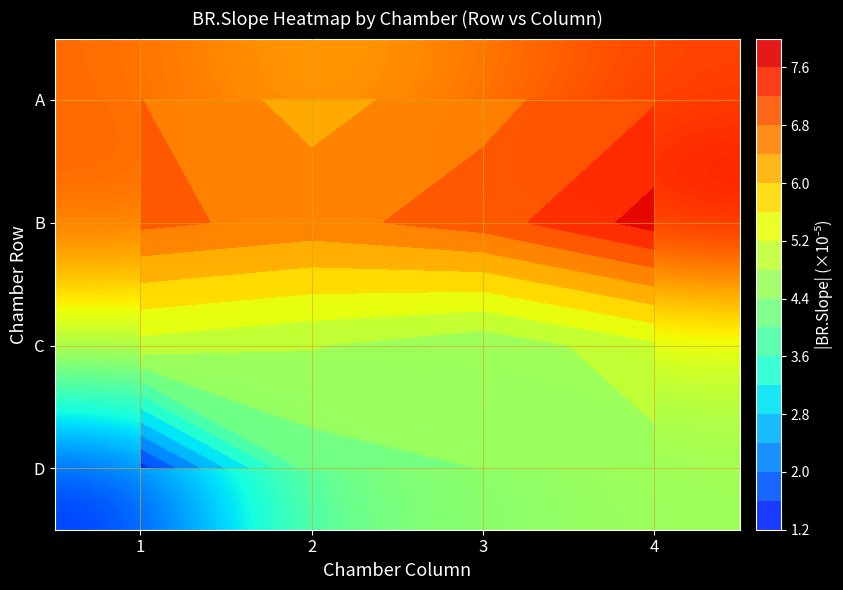

Which category has the lowest value across all series?

1